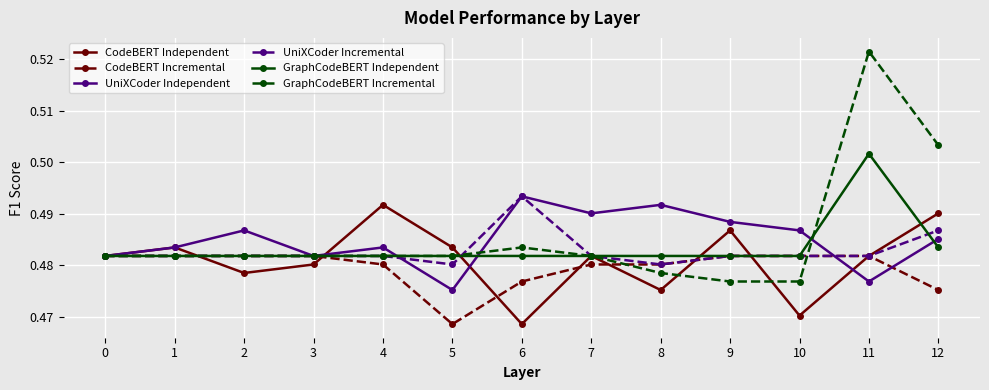

At which label does CodeBERT Independent reach its minimum?

6